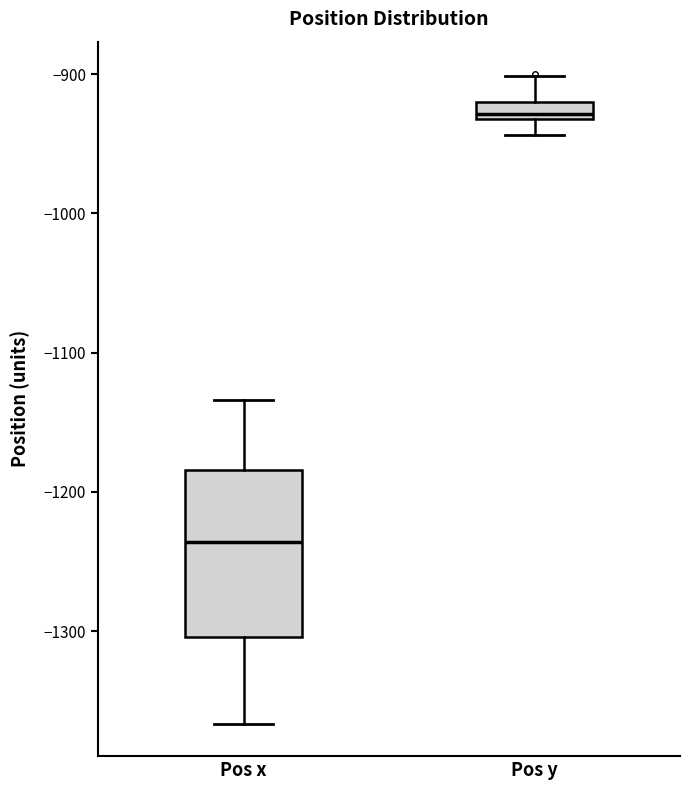

Which box is the tallest, from its lower edge to its upper edge?

Pos x